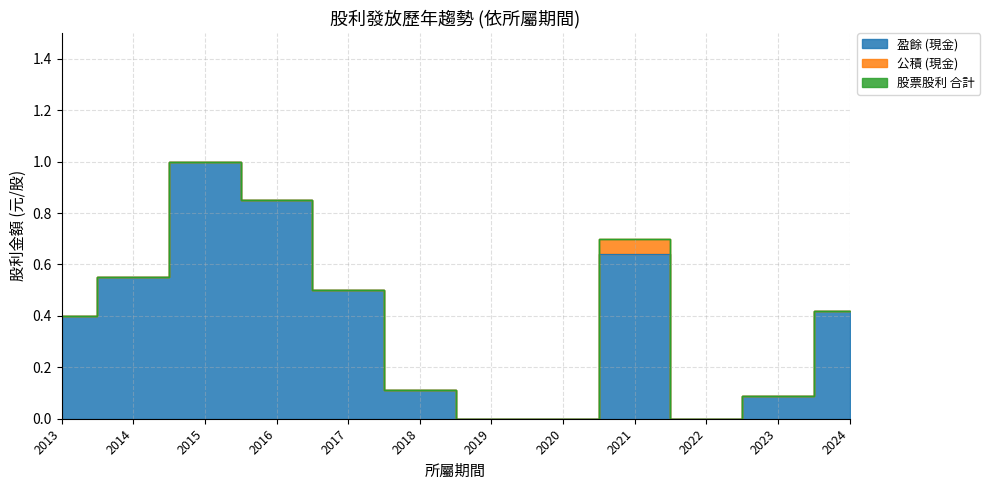

Which series has the widest spread of values?

盈餘 (現金)